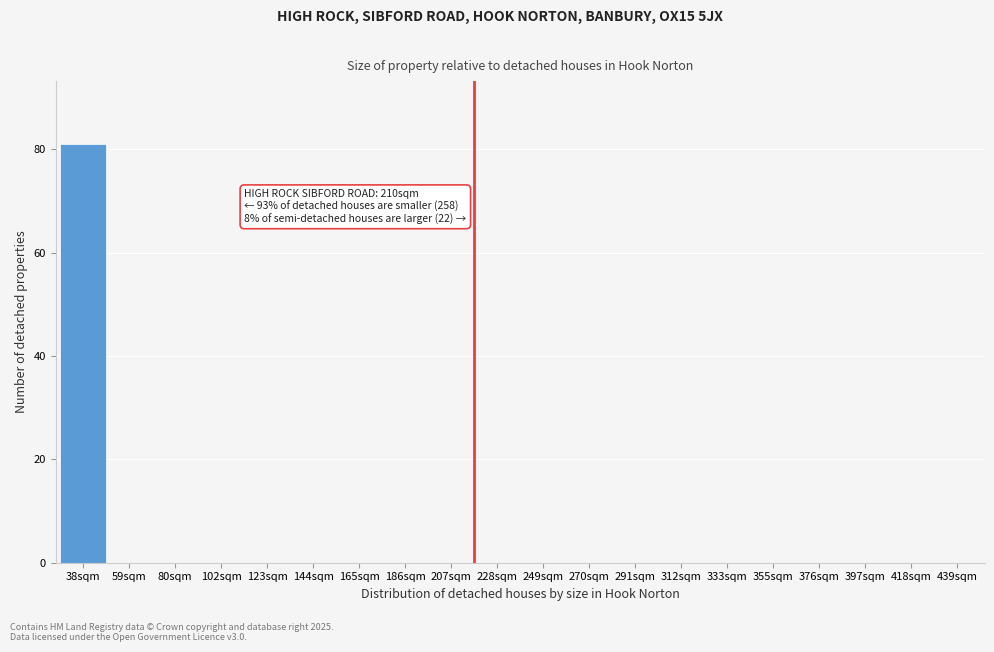

Reading left to right, extract all data points from this chart.

38sqm=81	59sqm=0	80sqm=0	102sqm=0	123sqm=0	144sqm=0	165sqm=0	186sqm=0	207sqm=0	228sqm=0	249sqm=0	270sqm=0	291sqm=0	312sqm=0	333sqm=0	355sqm=0	376sqm=0	397sqm=0	418sqm=0	439sqm=0